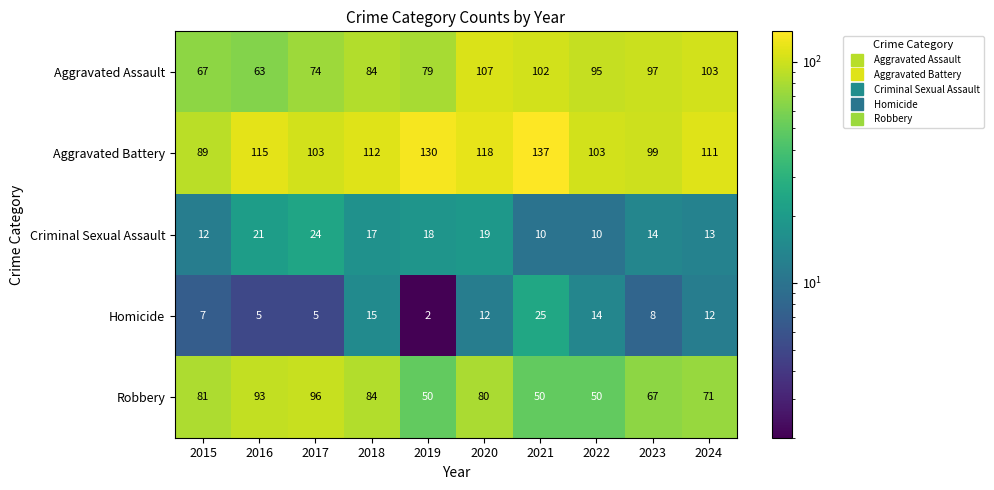

How many categories are shown in the chart?

10